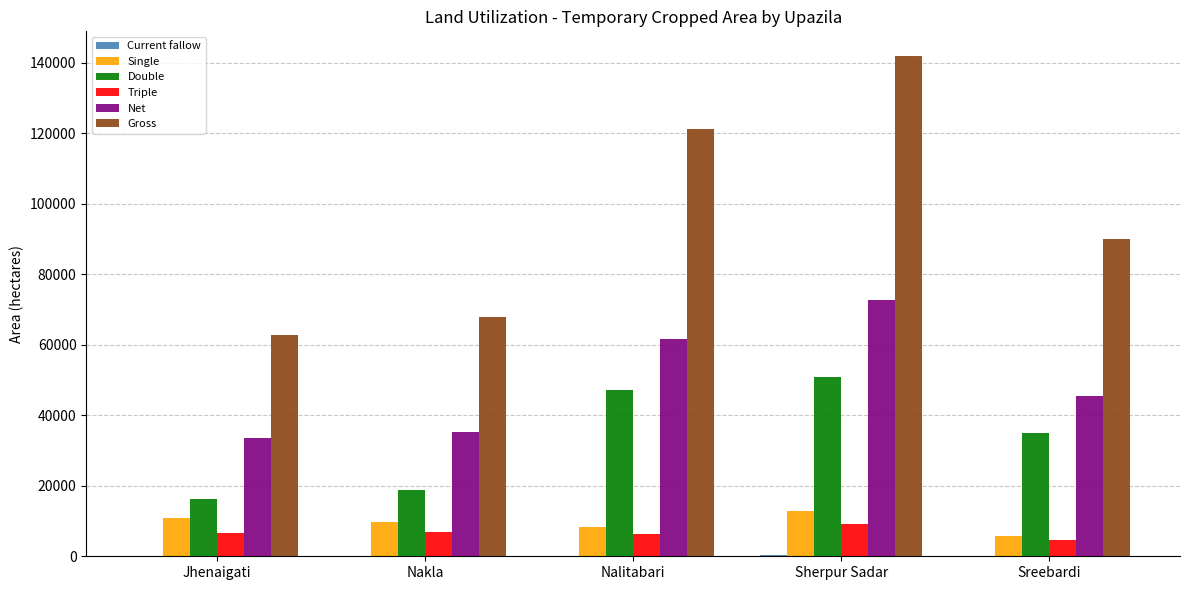

What is the highest value of the Single series?

12760